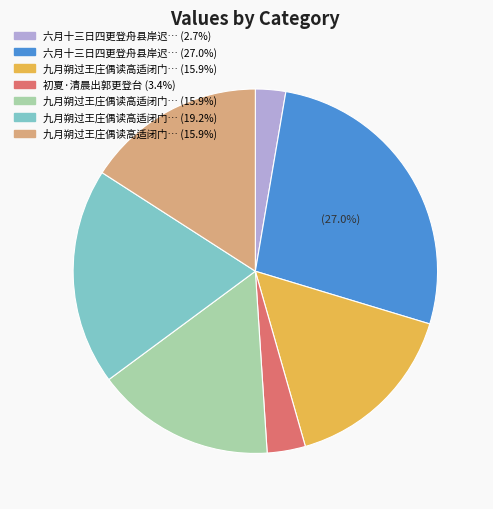

To the nearest percent, what is the average slice percentage?

14%